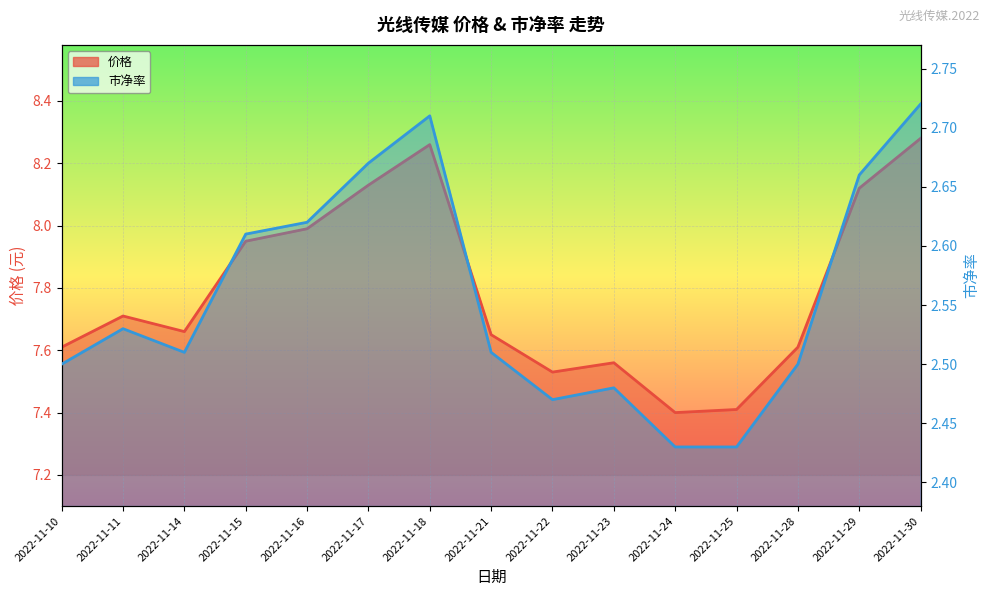

Is it true that 价格 equals 13.7 at 2022-11-15?

False